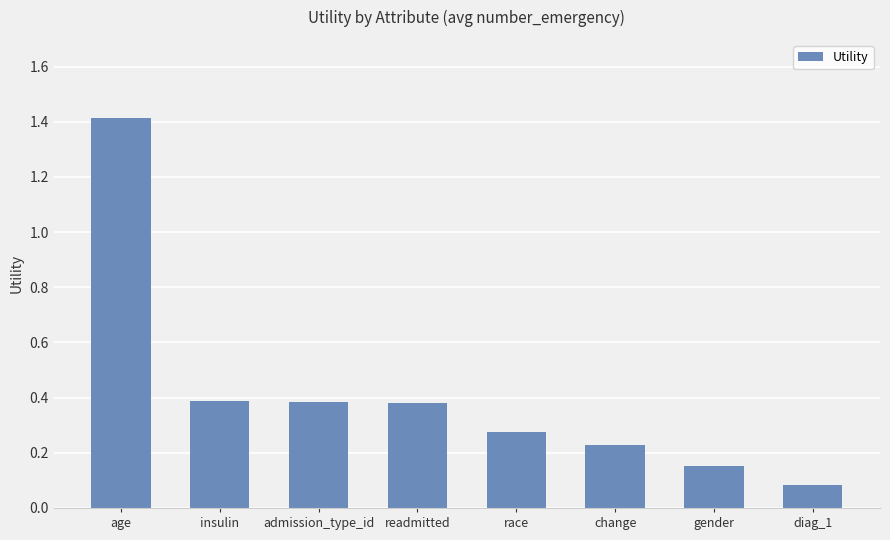

How many bars are there in total?

8